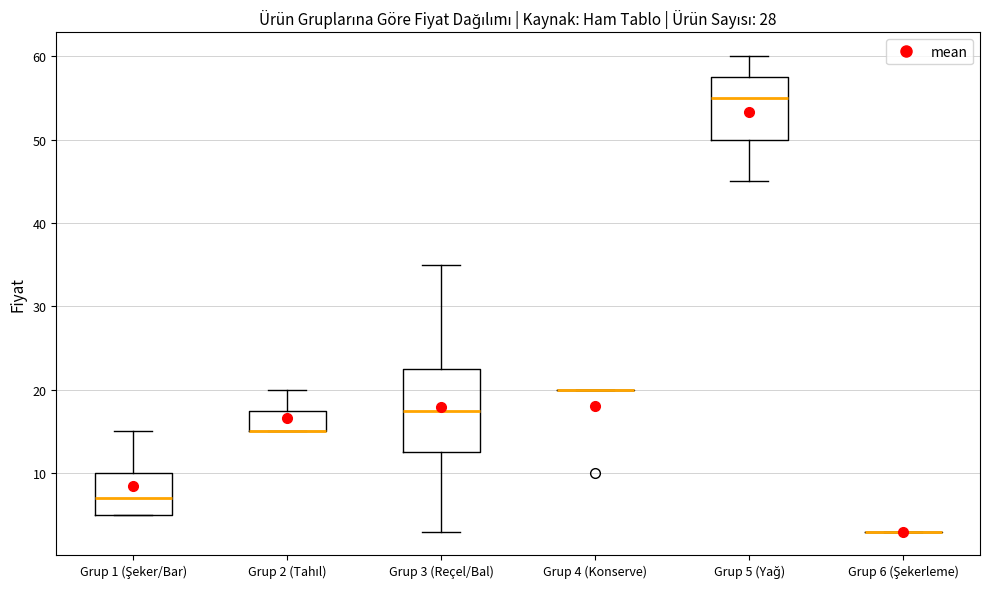

Reading left to right, transcribe this box plot: for each box, give where its median line is, the range the box spans, and where its two whiskers end, as read against the y-axis. The values are not printed on the chart, so give them approximately, as read against the axis.

Grup 1 (Şeker/Bar): median 7, box 5 to 10, whiskers 5 to 15
Grup 2 (Tahıl): median 15 (drawn on the box's lower edge), box 15 to 18, whiskers 15 to 20
Grup 3 (Reçel/Bal): median 18, box 13 to 23, whiskers 3 to 35
Grup 4 (Konserve): box collapsed to a line at 20, whiskers 20 to 20
Grup 5 (Yağ): median 55, box 50 to 58, whiskers 45 to 60
Grup 6 (Şekerleme): box collapsed to a line at 3, whiskers 3 to 3